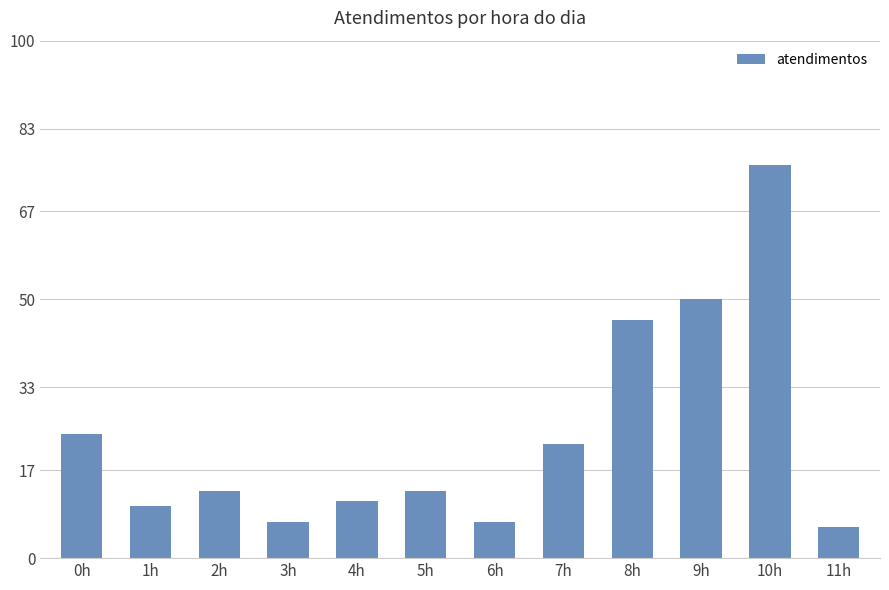

What is the maximum value shown in the chart?

76